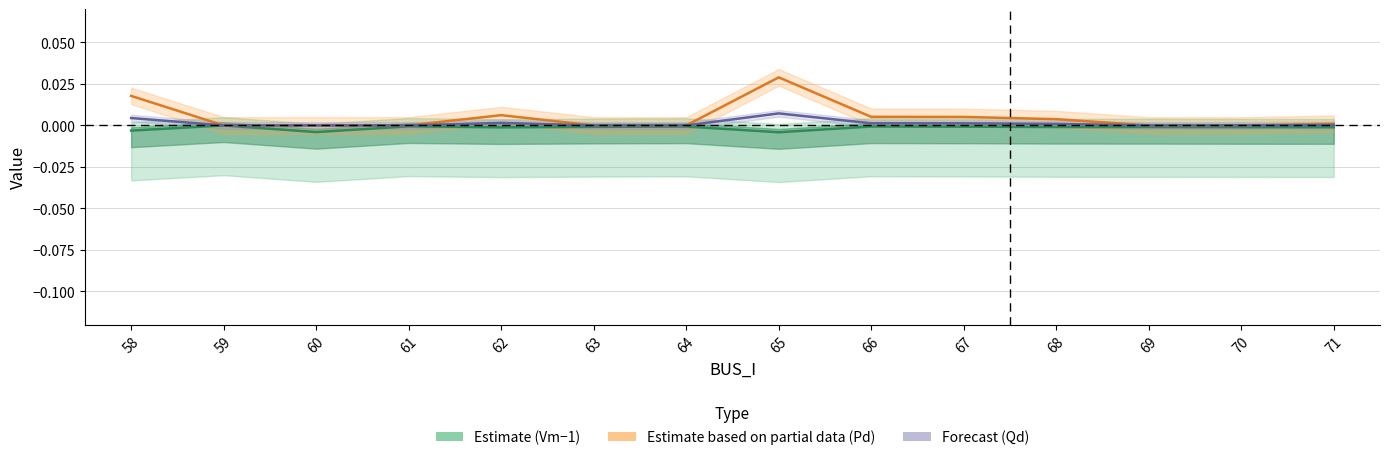

Which series has the largest total across all categories?

Estimate based on partial data (Pd)